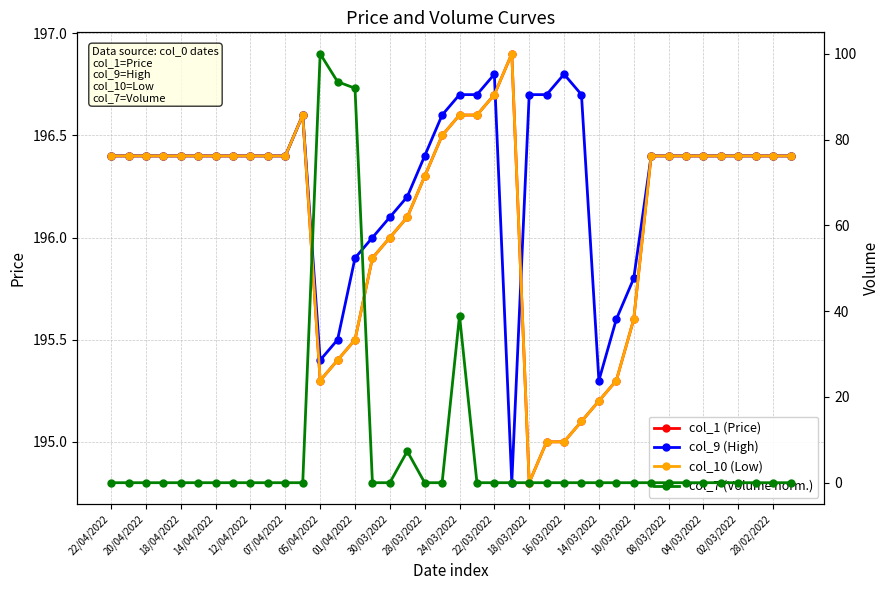

Which series has the largest total across all categories?

col_9 (High)